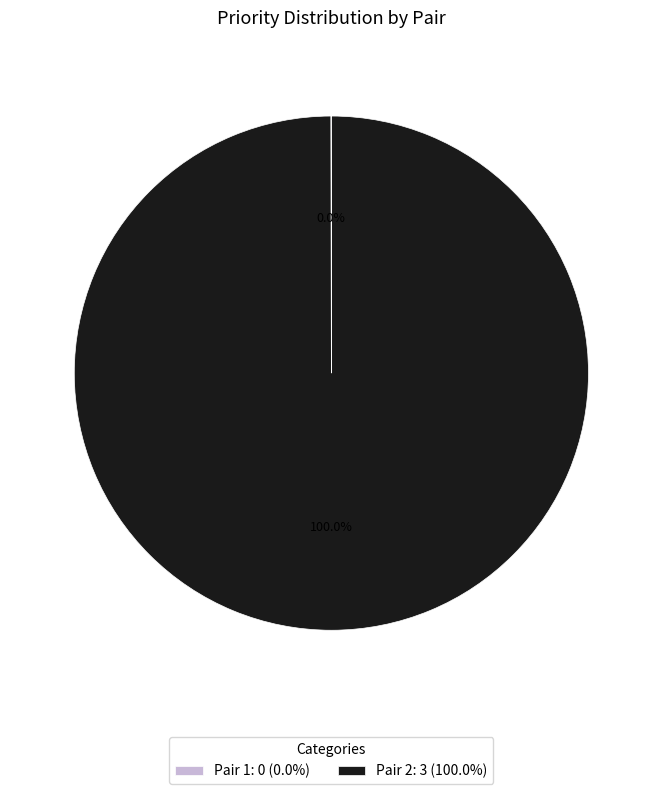

Which slice is the largest?

Pair 2: 3 (100.0%)